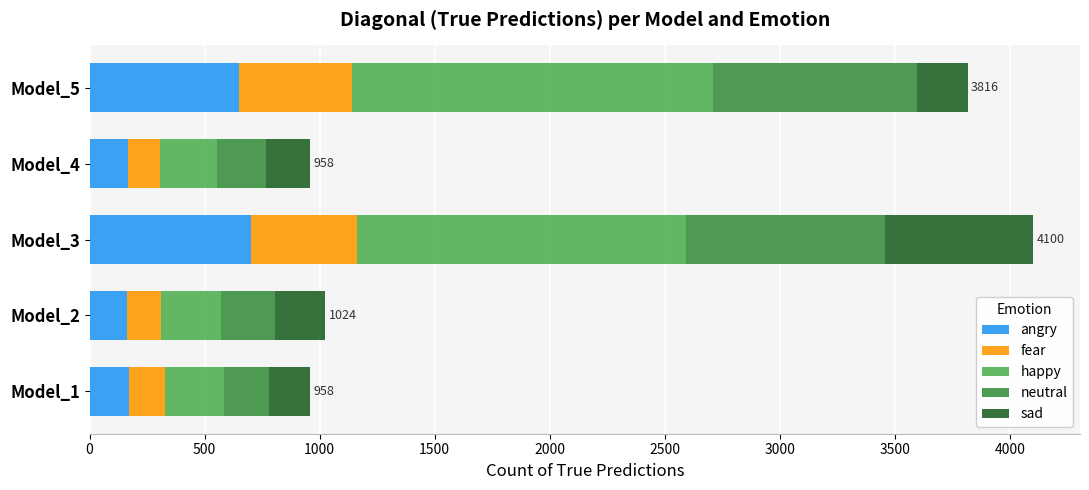

The value of angry at Model_3 is 223. True or false?

False